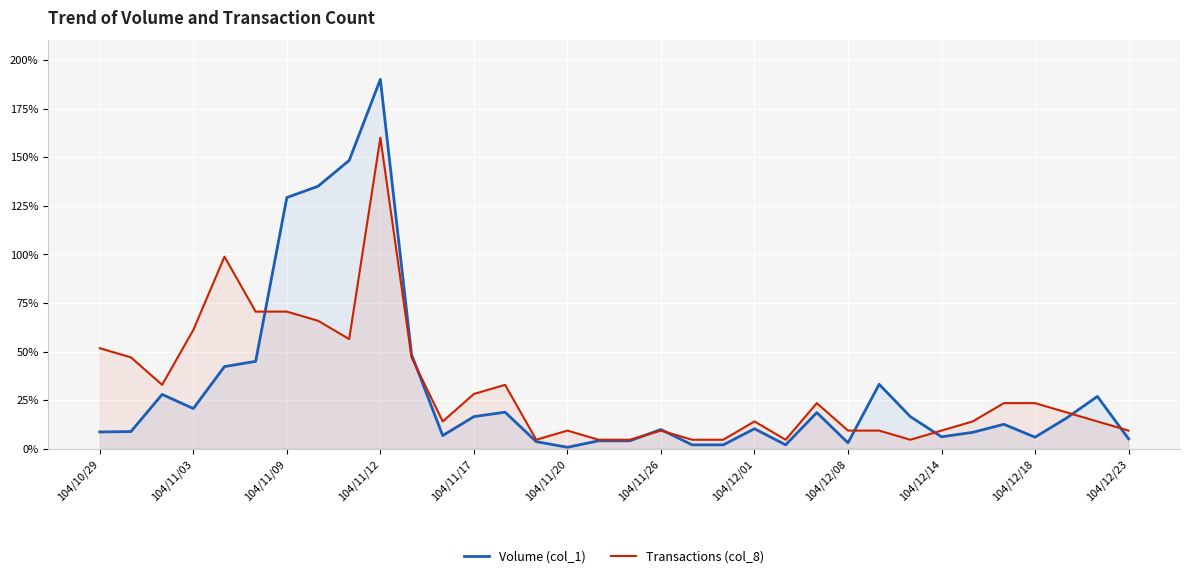

What are all the series names shown in the legend?

Volume (col_1), Transactions (col_8)